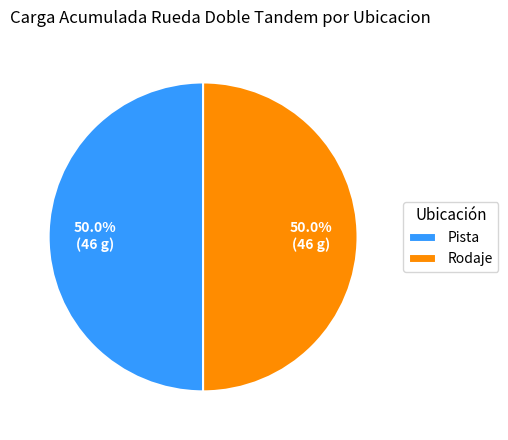

To the nearest percent, what is the difference between the largest and smallest slice percentages?

0%